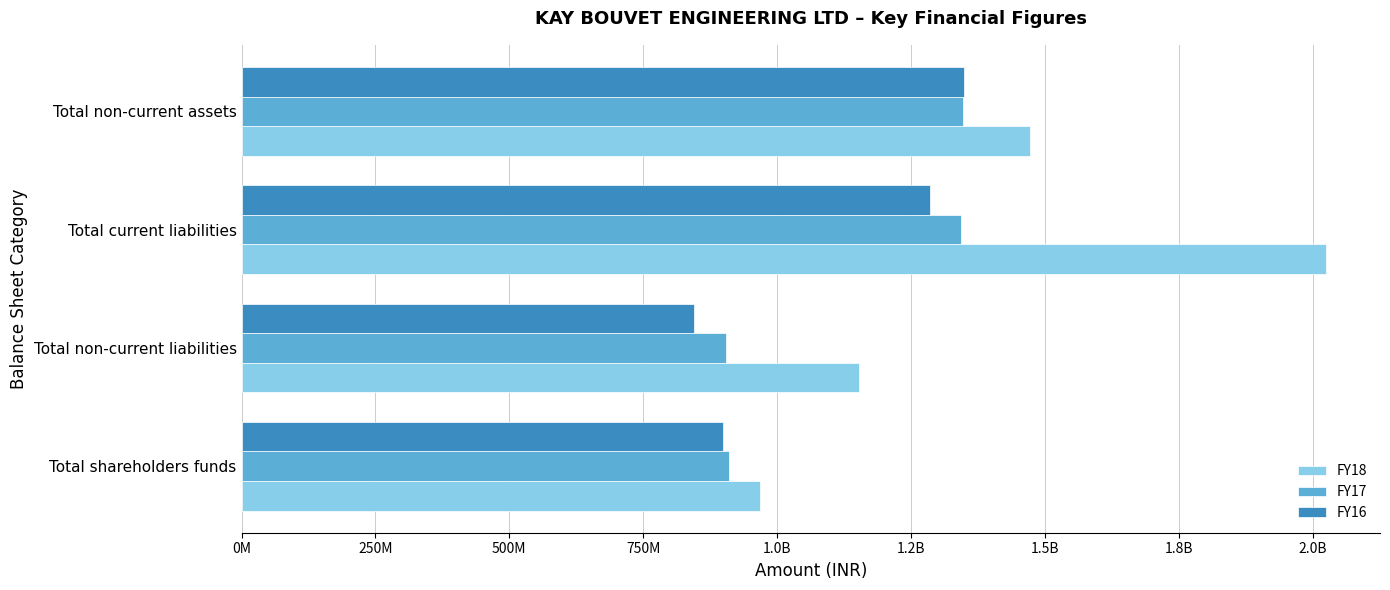

Which series has the largest total across all categories?

FY18